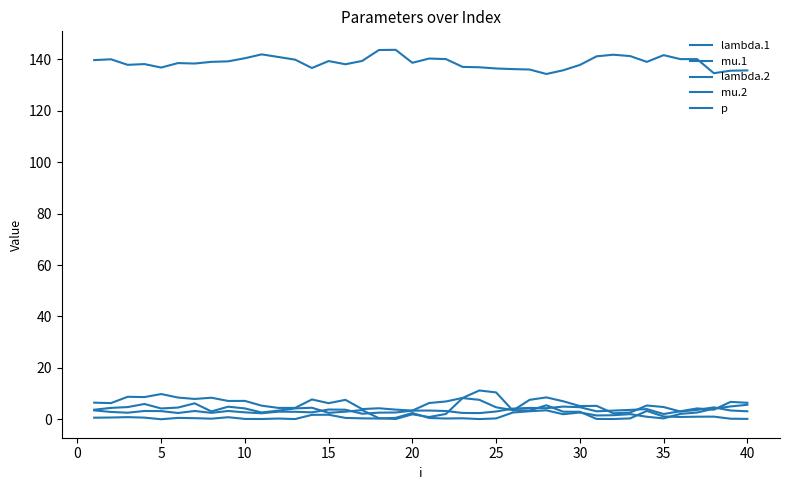

Where is the first local maximum for lambda.1?

10